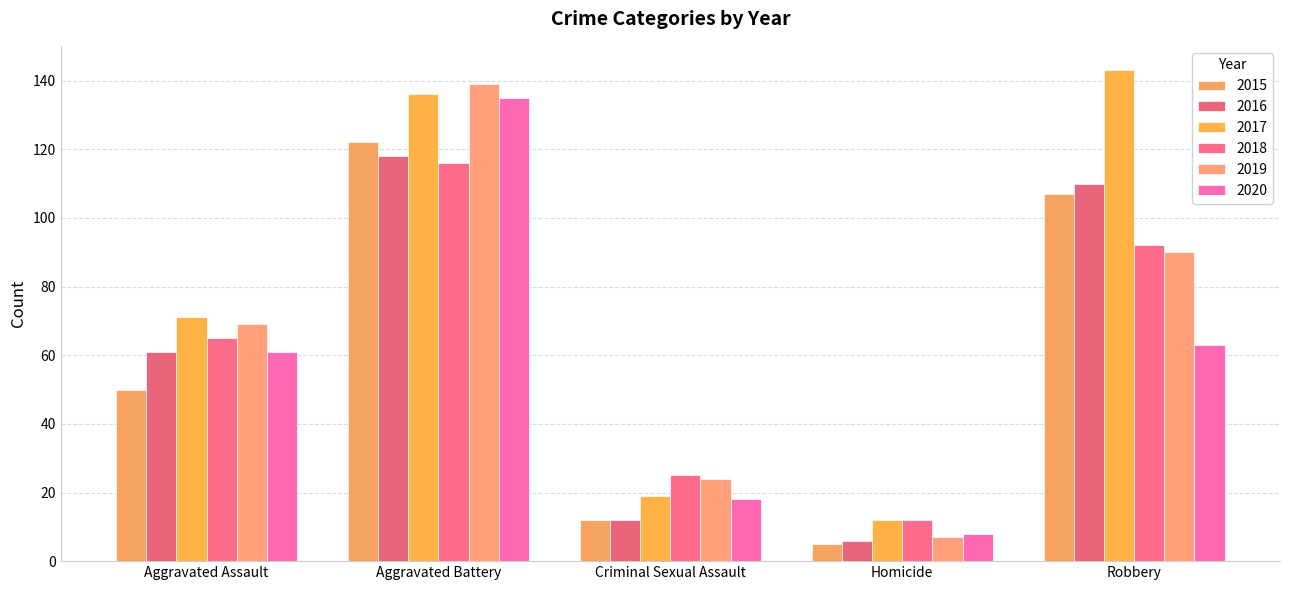

At Homicide, list the series in order from smallest to largest.

2015, 2016, 2019, 2020, 2017, 2018